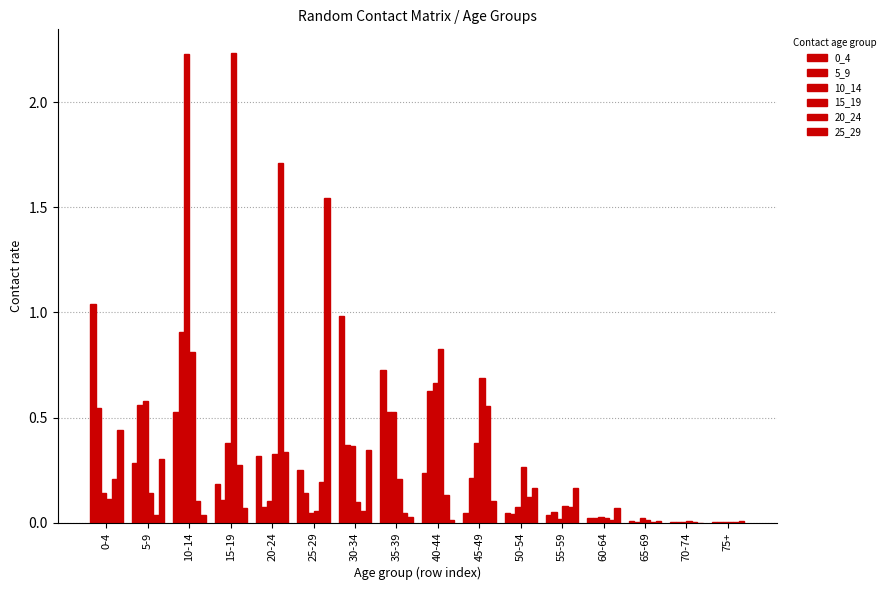

What is the label of the 5th bar from the left?

20-24